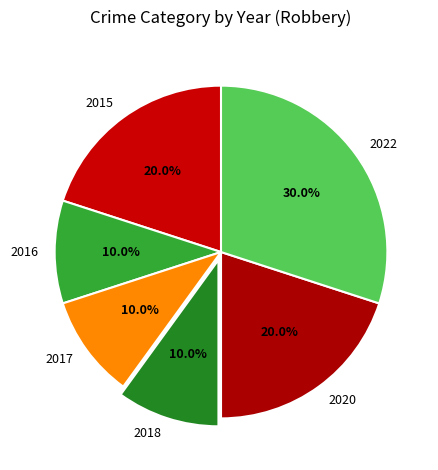

Which slice is the largest?

2022